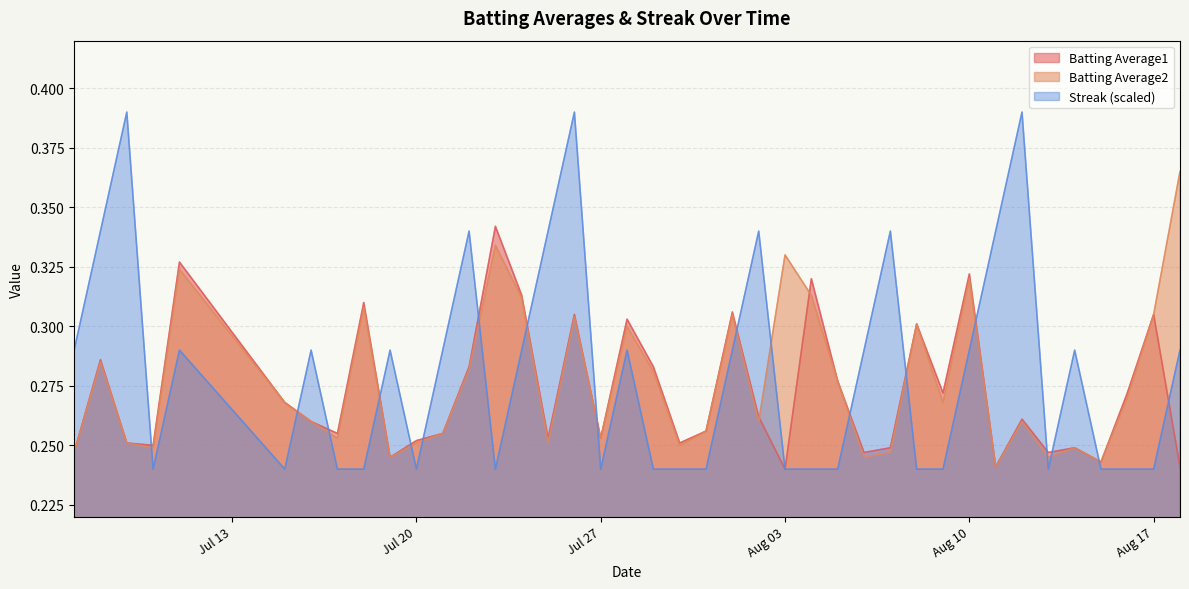

Which series has the largest range (max minus min)?

Streak (scaled)